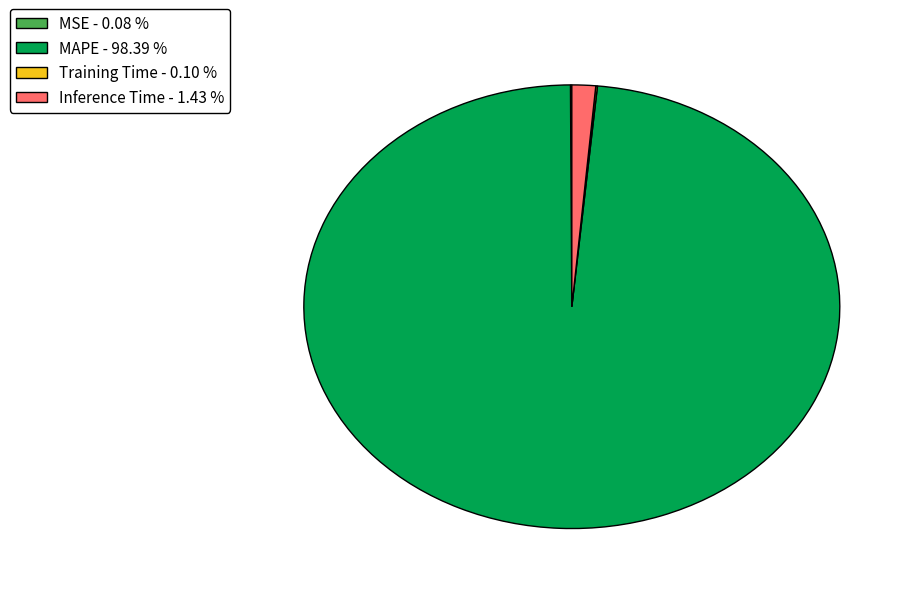

Does MAPE - 98.39 % represent more than half of the total?

Yes